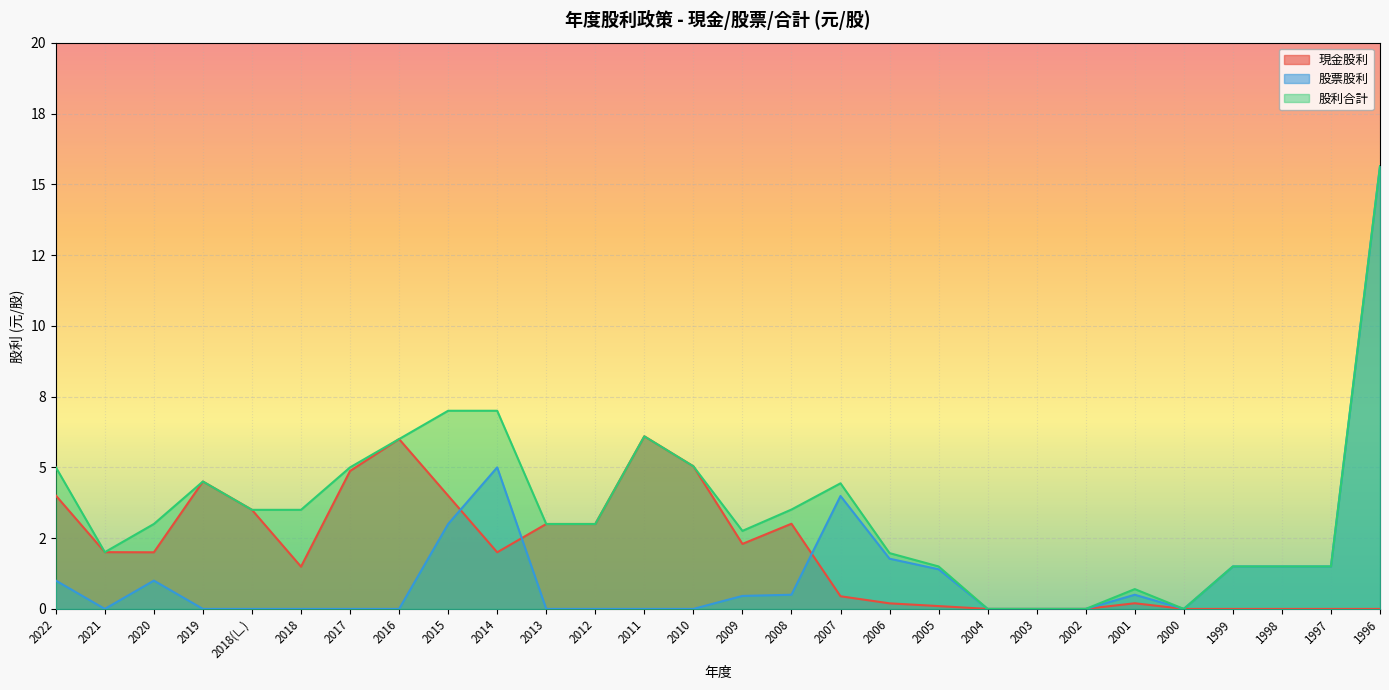

Which category has the highest value across all series?

1996